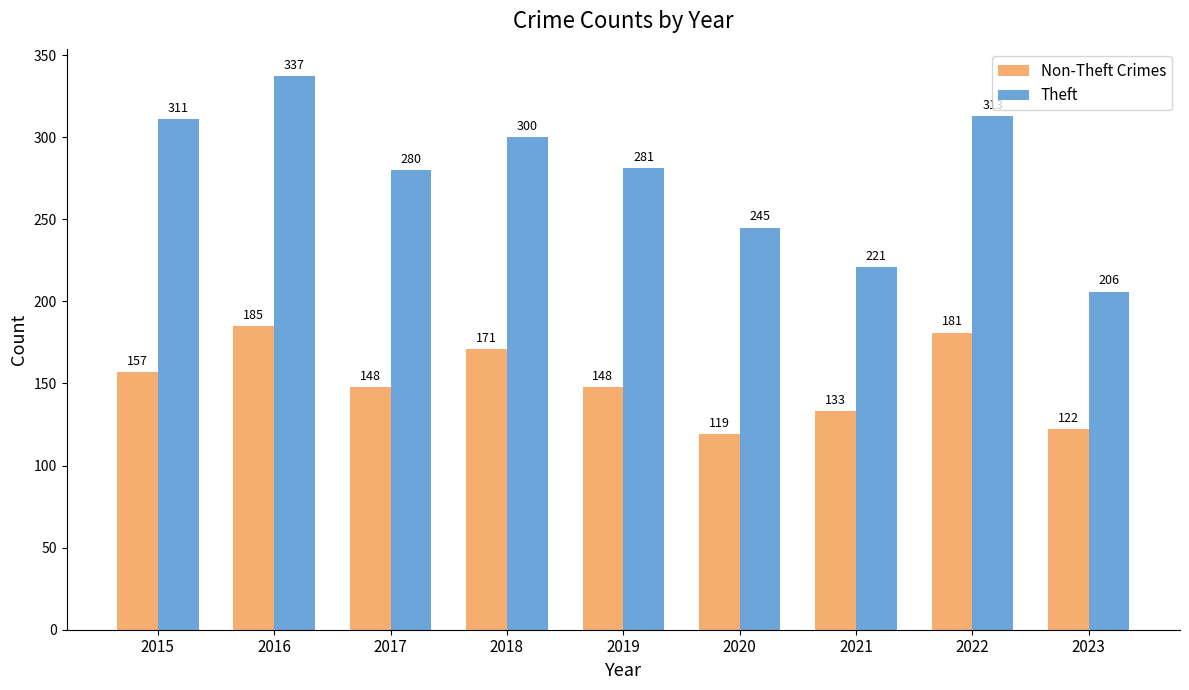

Reading right to left, extract all data points from this chart.

Non-Theft Crimes: 122	181	133	119	148	171	148	185	157
Theft: 206	313	221	245	281	300	280	337	311